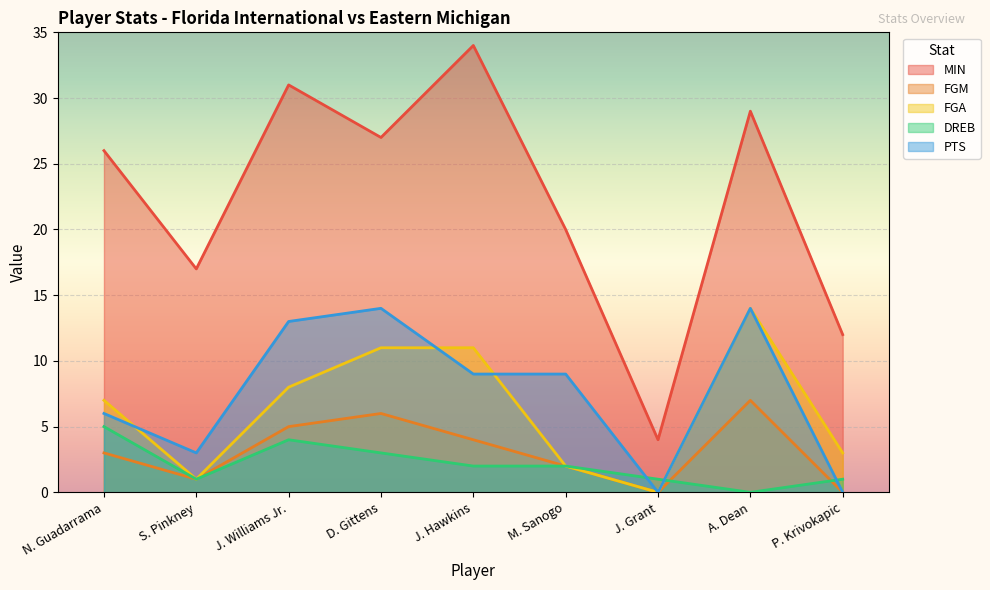

How many distinct data groups are displayed?

5